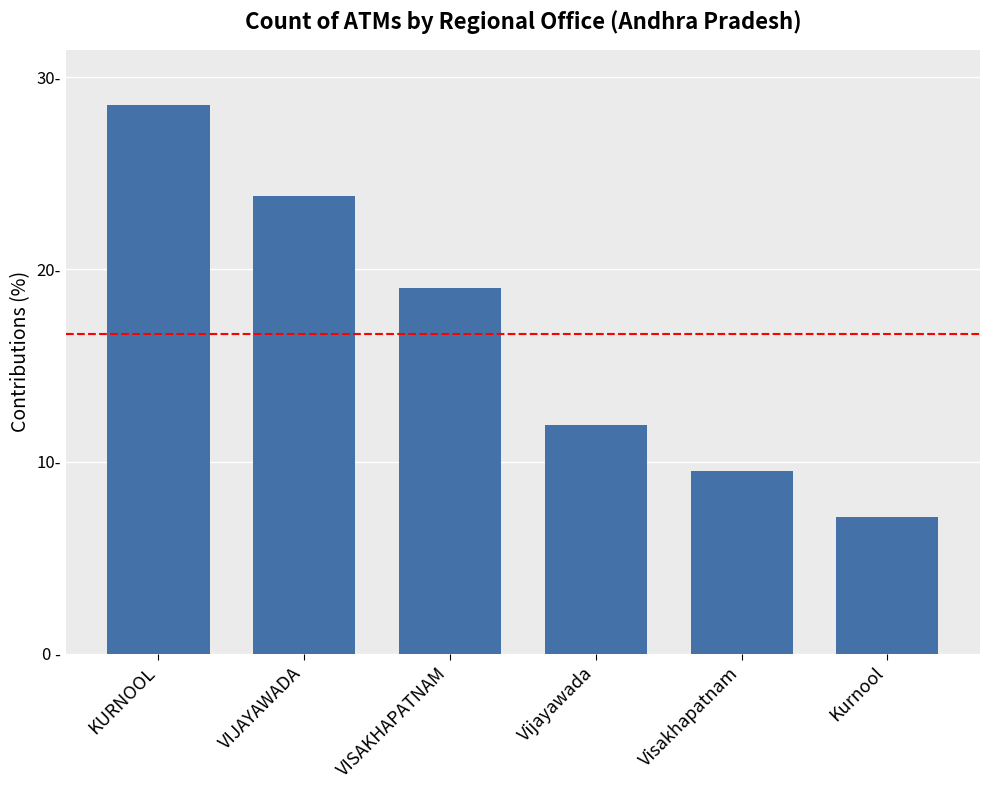

The value at VISAKHAPATNAM is 25.5. True or false?

False